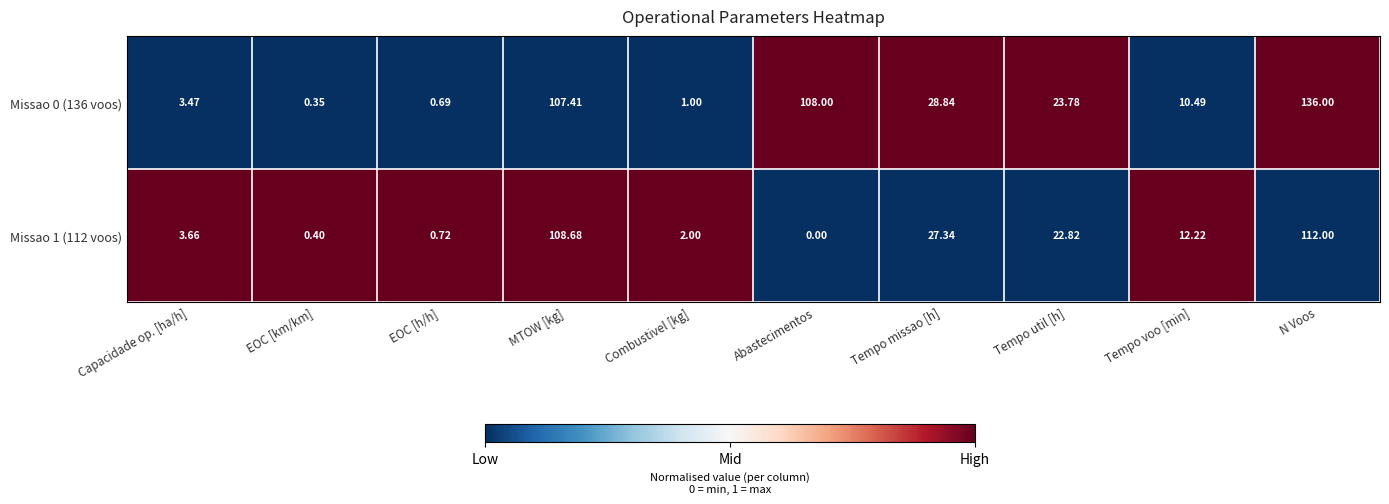

Rank the categories by Missao 0 (136 voos) value from lowest to highest.

EOC [km/km], EOC [h/h], Combustivel [kg], Capacidade op. [ha/h], Tempo voo [min], Tempo util [h], Tempo missao [h], MTOW [kg], Abastecimentos, N Voos